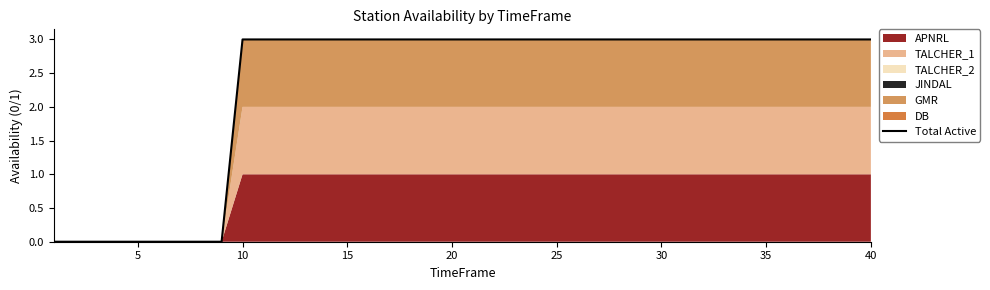

What is the sum of all values?

93